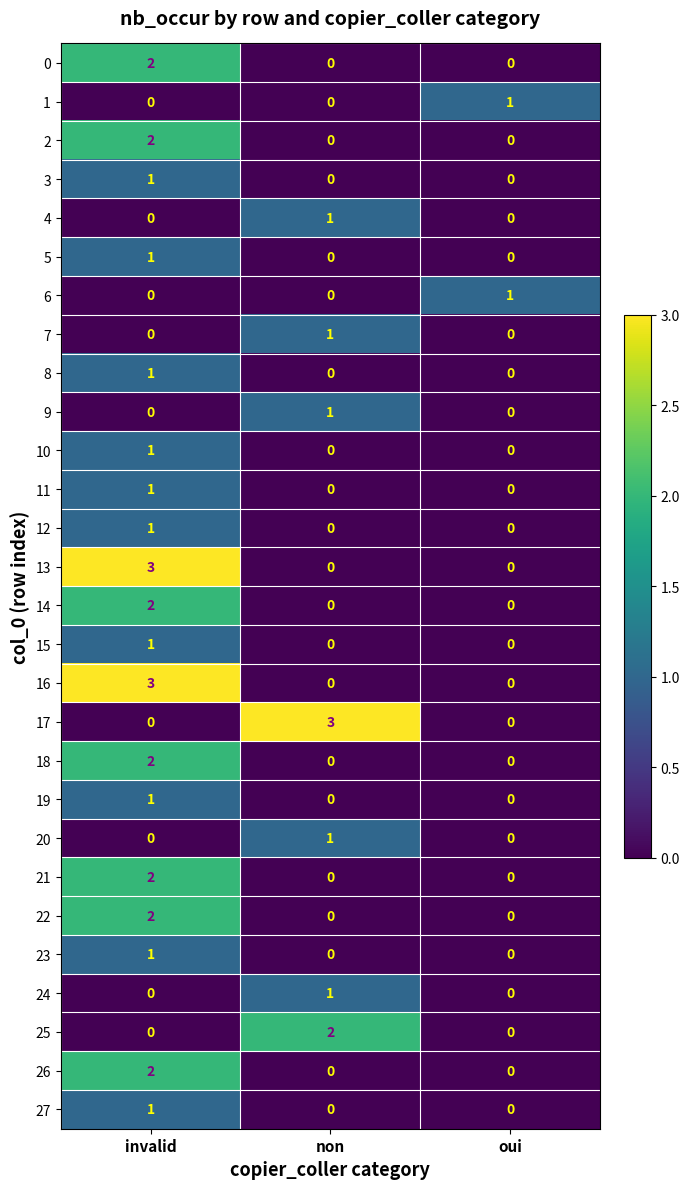

What is the spread (max minus min) of values at non?

3